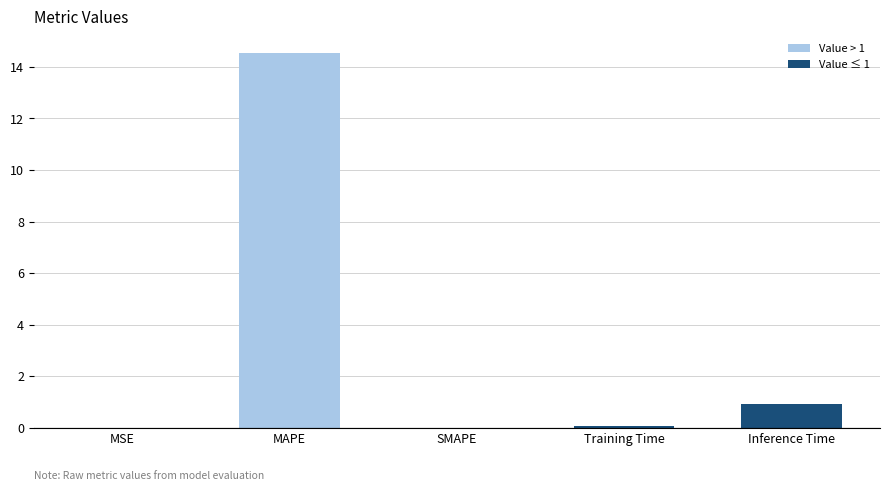

Between MAPE and SMAPE, which is larger?

MAPE